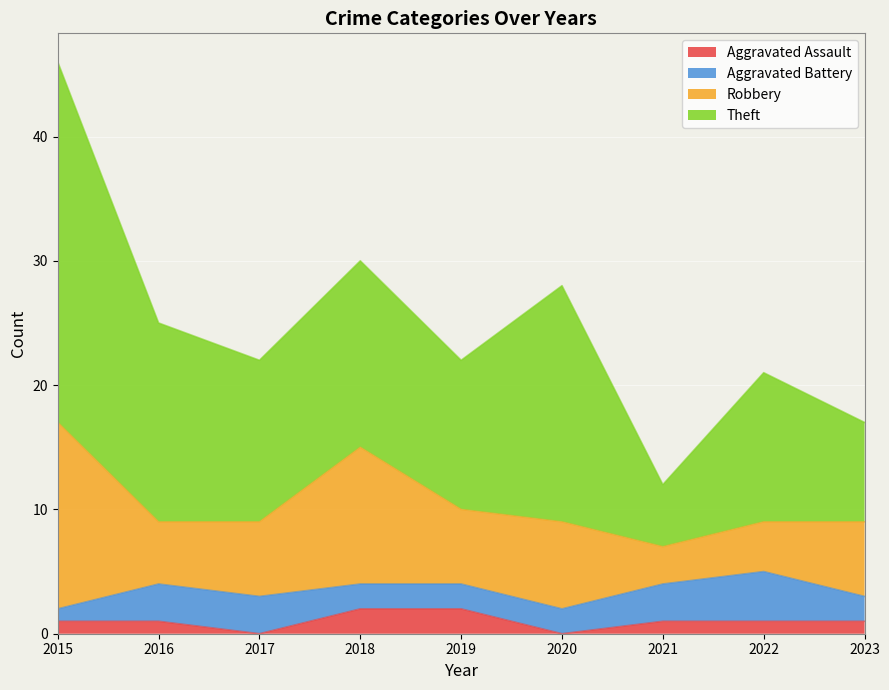

True or false: Aggravated Battery and Theft cross at least once.

False